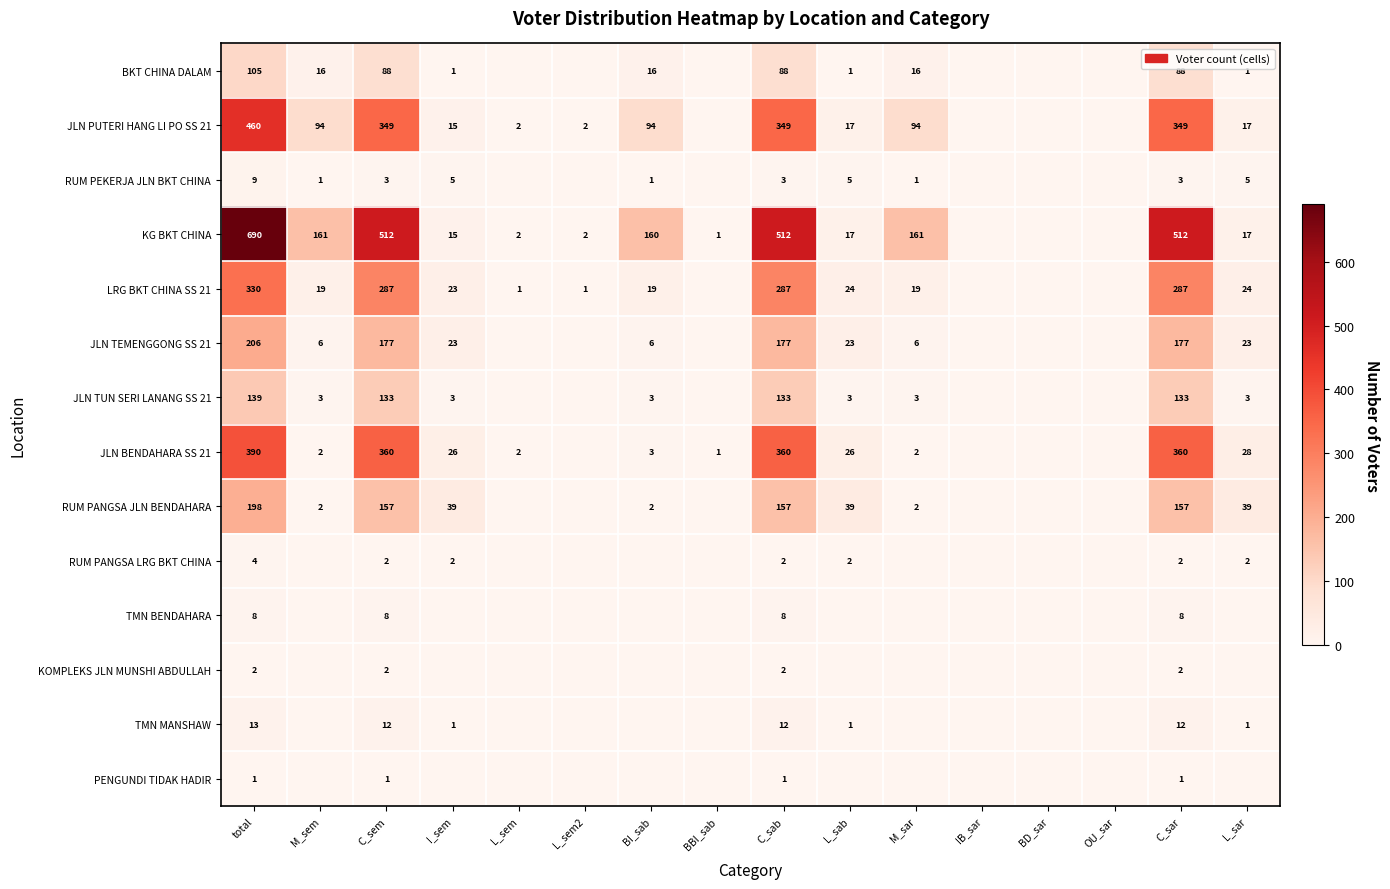

True or false: RUM PANGSA JLN BENDAHARA has a value of 157 at C_sab.

True